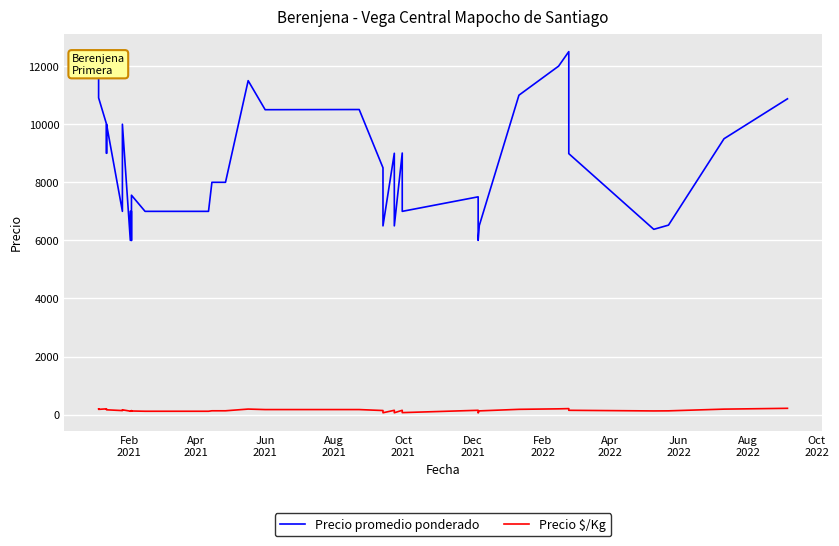

True or false: Precio promedio ponderado and Precio $/Kg intersect in this chart.

False